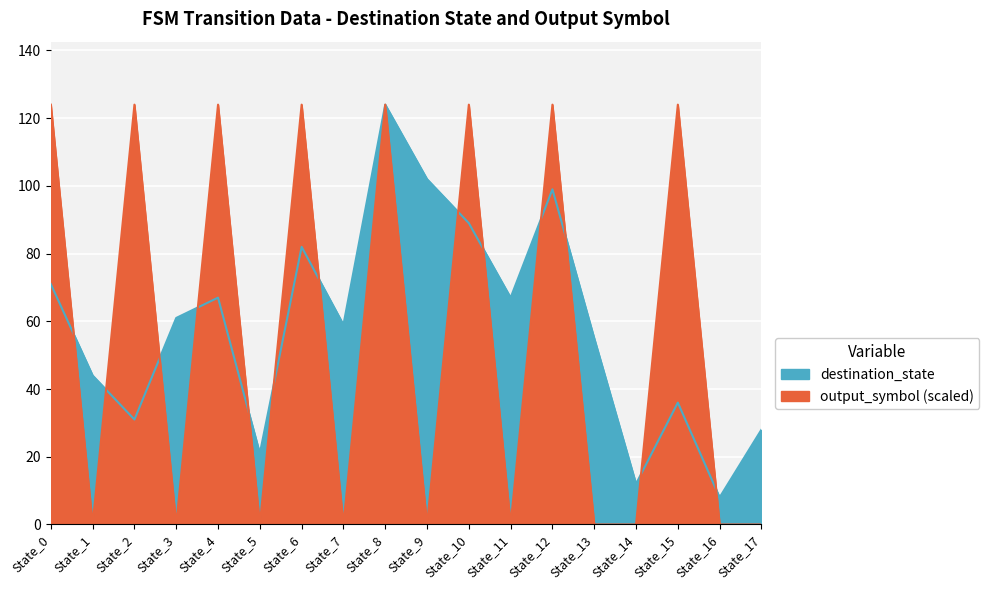

What is the spread (max minus min) of values at State_16?

8